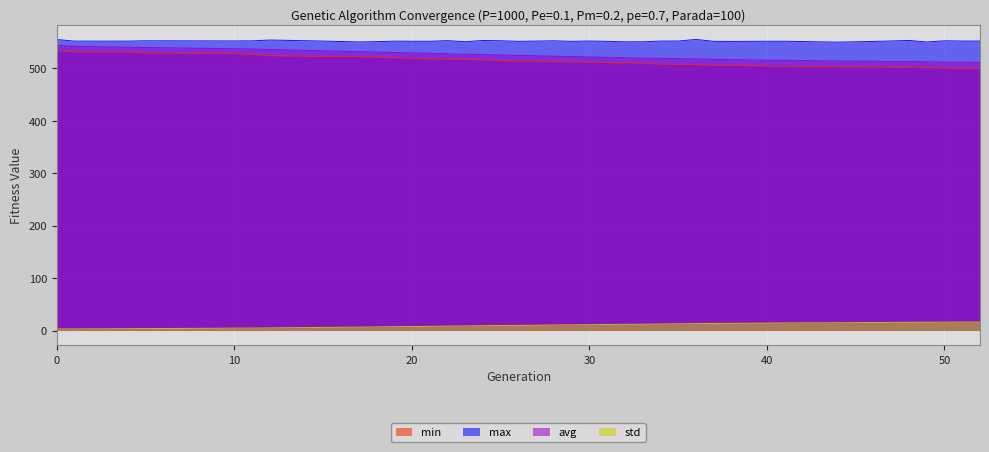

True or false: avg and std intersect in this chart.

False